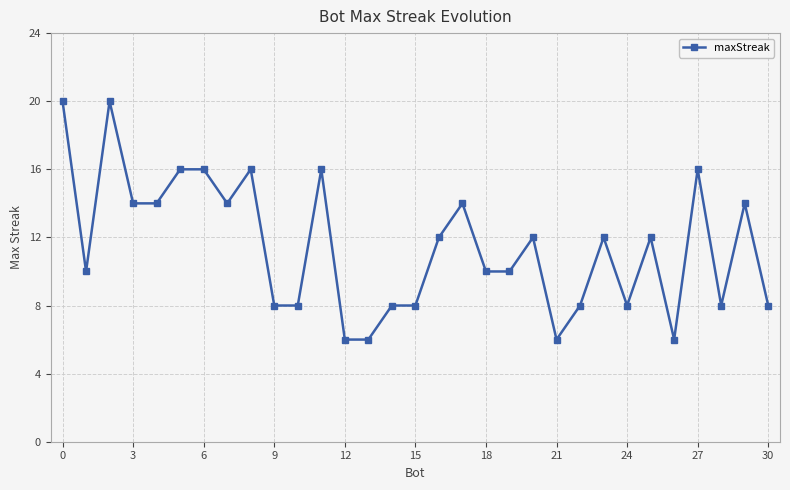

What is the difference between the maximum and minimum values?

14